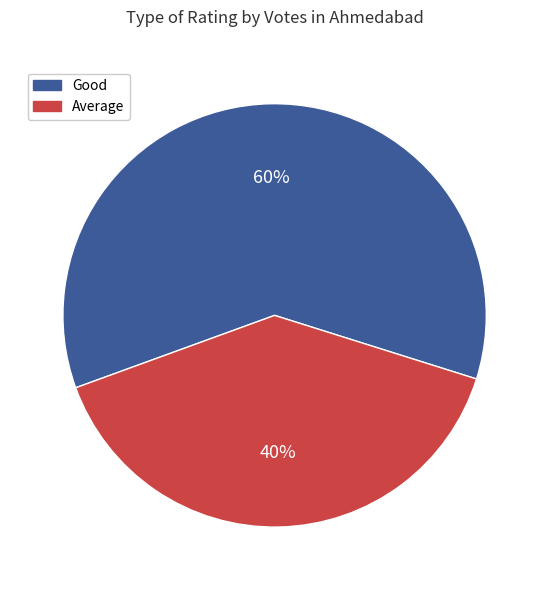

Rank the categories by value from lowest to highest.

Average, Good